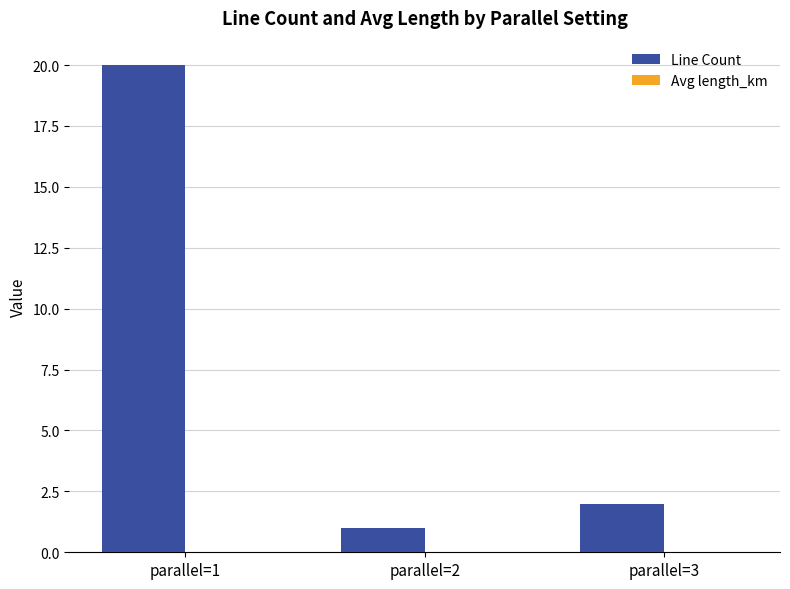

Is it true that Line Count equals 3.2 at parallel=3?

False